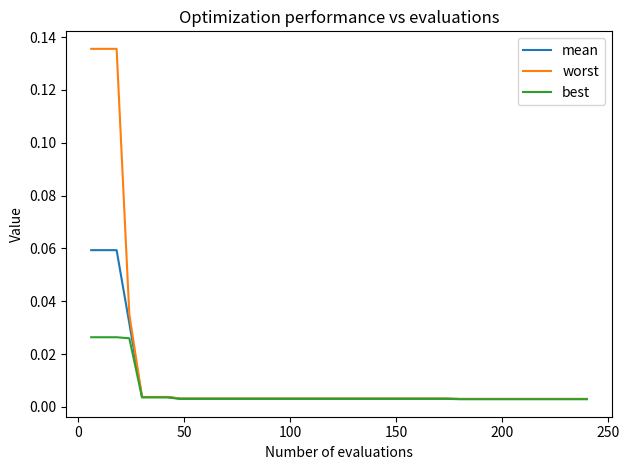

Which series has the largest range (max minus min)?

worst